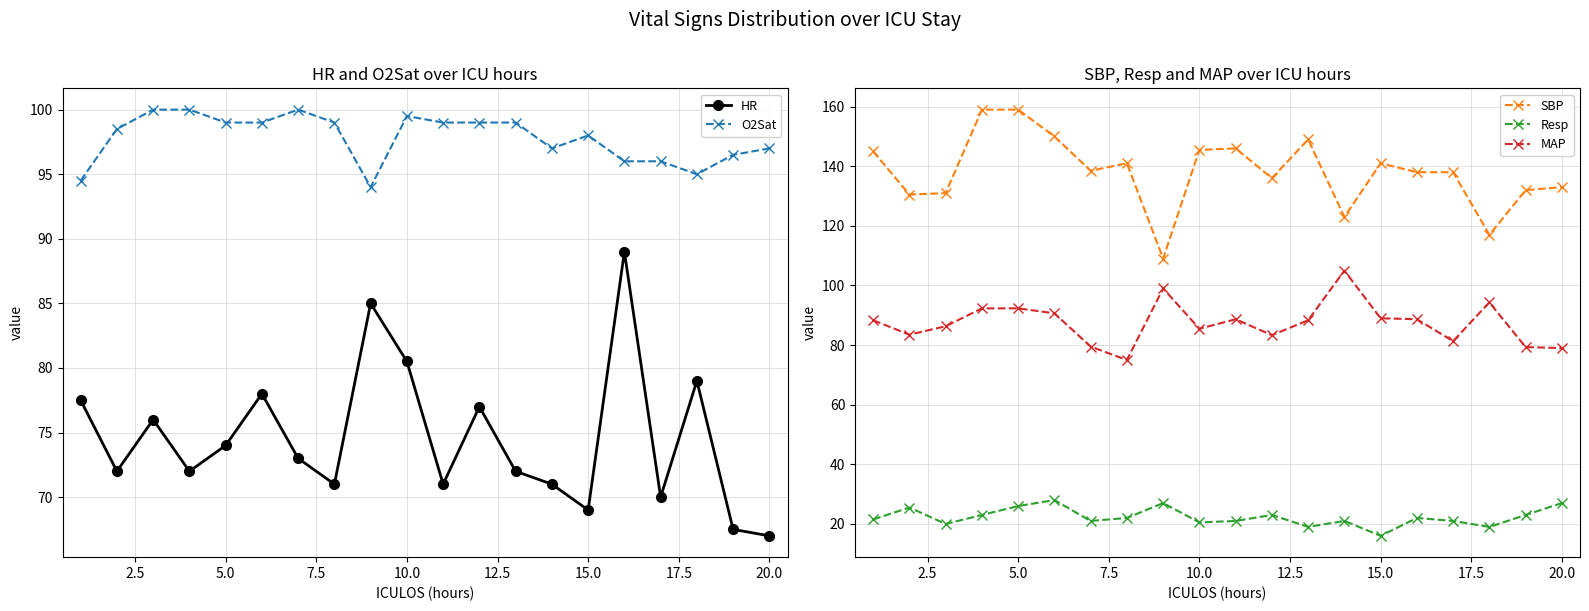

What is the greatest value displayed?

159.0